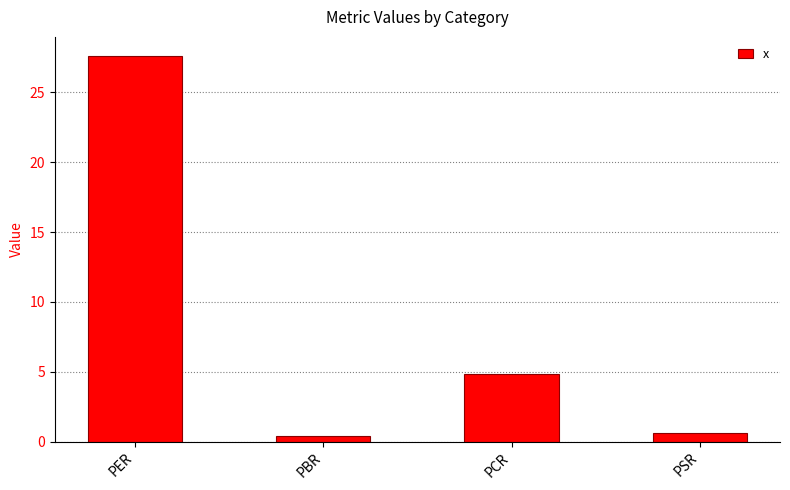

Reading right to left, list all the values displayed in this chart.

PSR=0.6	PCR=4.9	PBR=0.4	PER=27.6